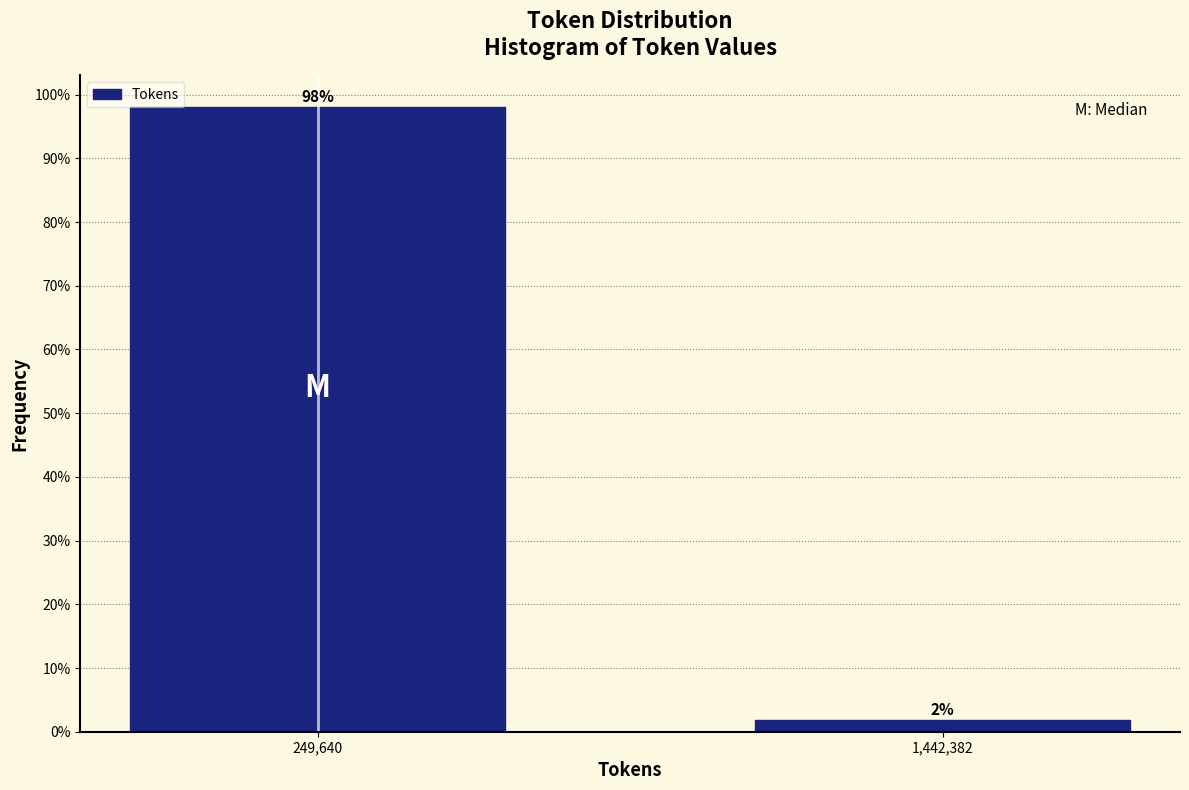

What position from the right is 249,640?

2